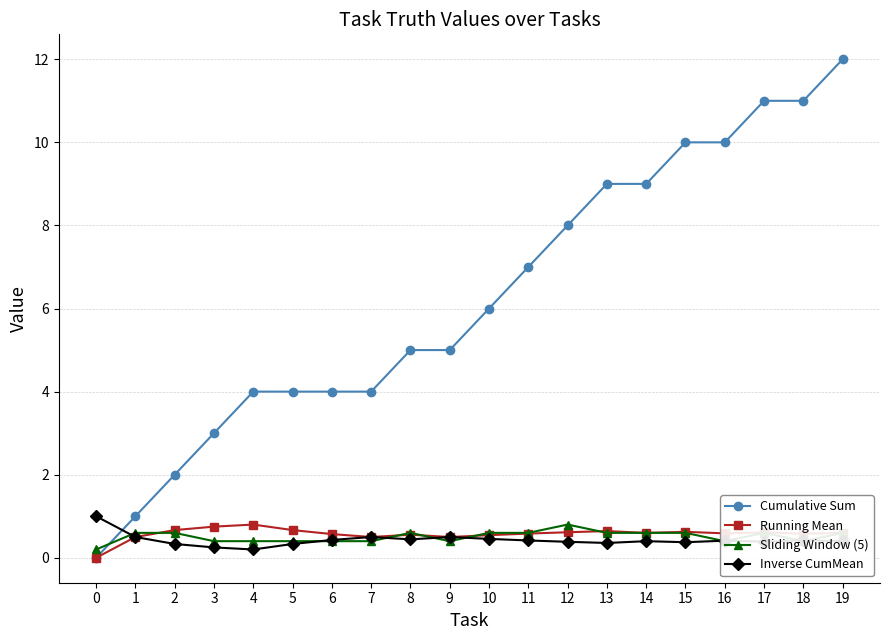

What is the value of the Inverse CumMean point at the 18th from the left?

0.4